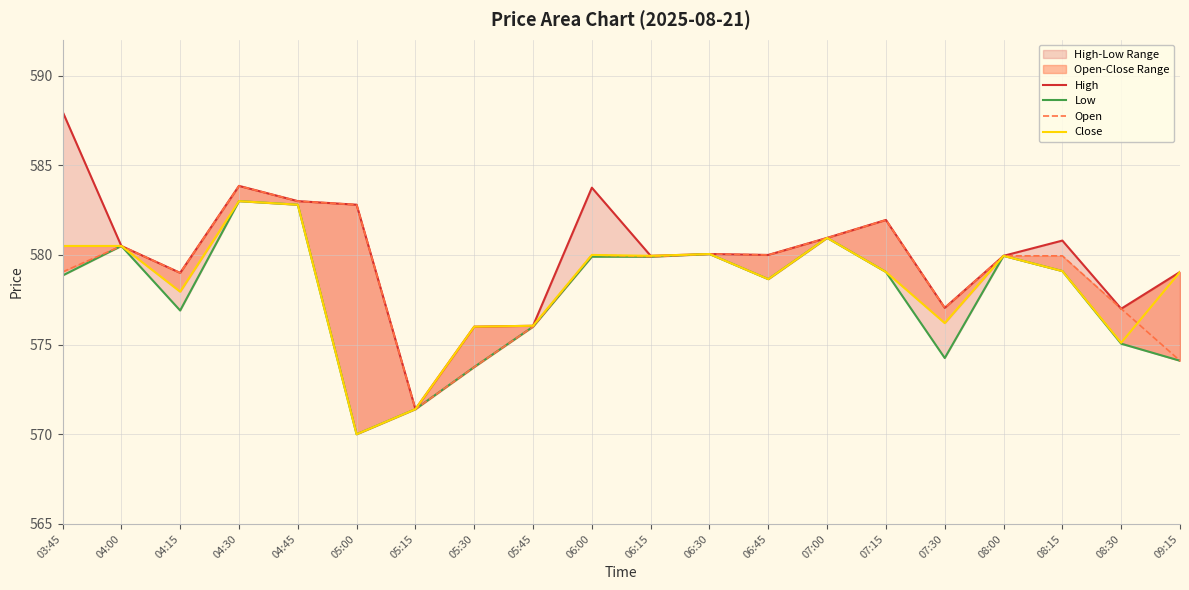

The value of Open at 04:00 is 960.1. True or false?

False